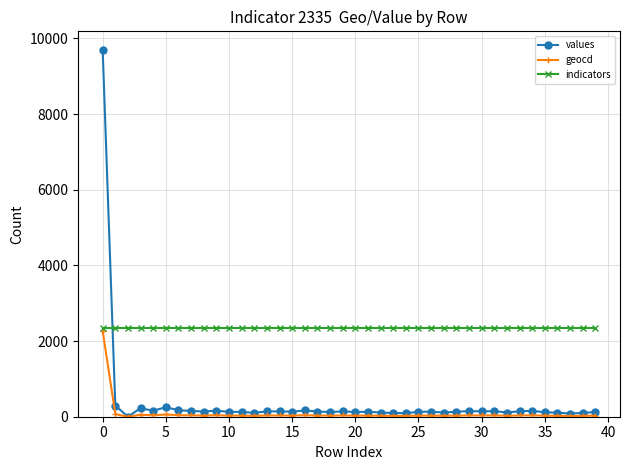

What are all the series names shown in the legend?

values, geocd, indicators